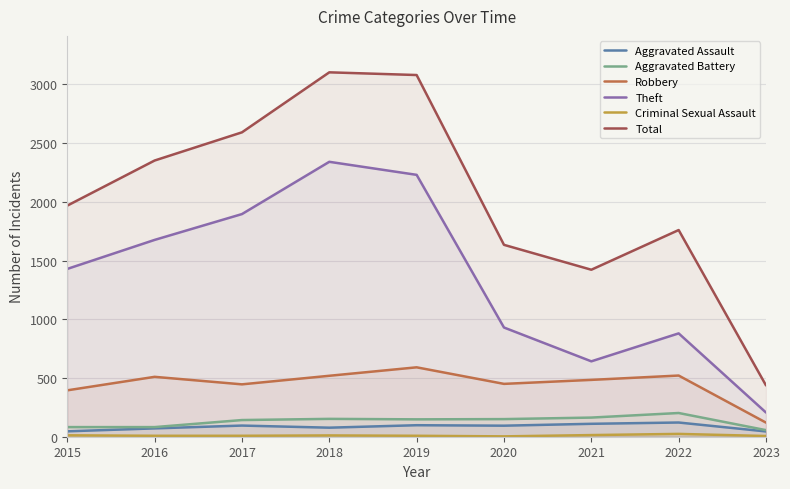

What is the minimum value for Theft?

206